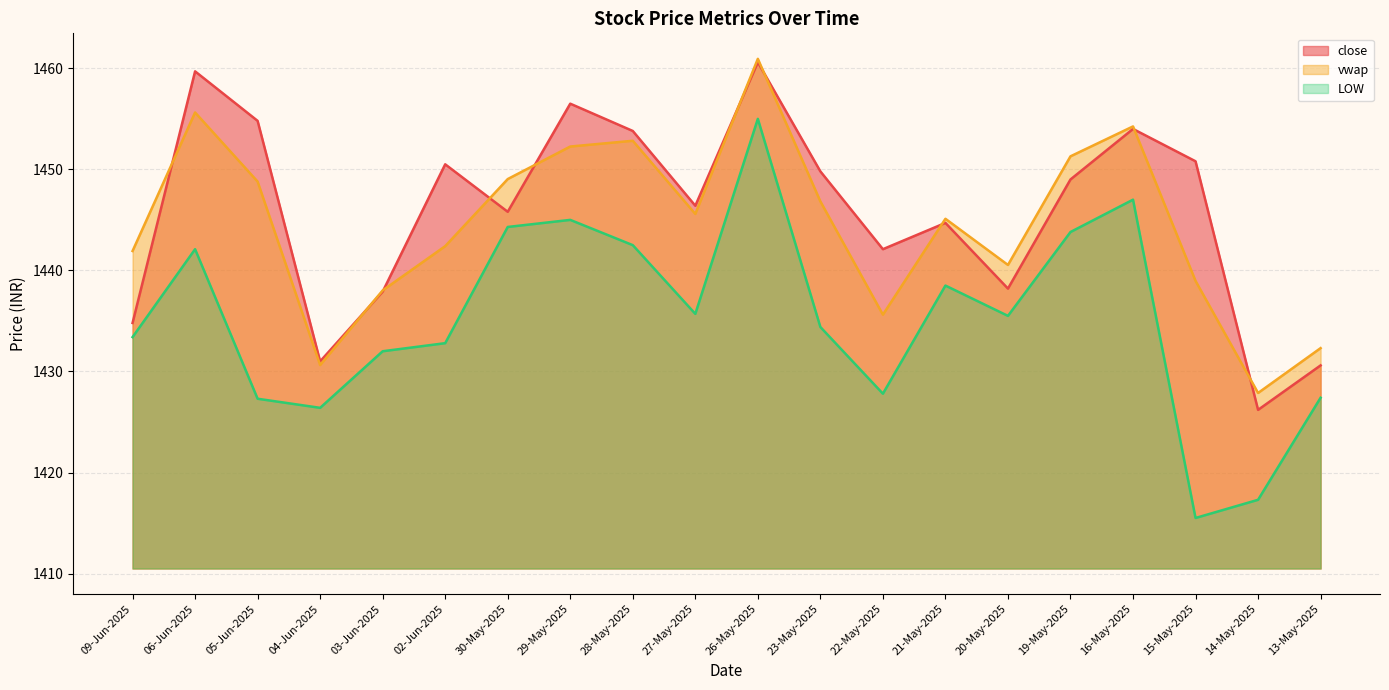

List the labels in order of close value, largest first.

26-May-2025, 06-Jun-2025, 29-May-2025, 05-Jun-2025, 16-May-2025, 28-May-2025, 15-May-2025, 02-Jun-2025, 23-May-2025, 19-May-2025, 27-May-2025, 30-May-2025, 21-May-2025, 22-May-2025, 20-May-2025, 03-Jun-2025, 09-Jun-2025, 04-Jun-2025, 13-May-2025, 14-May-2025